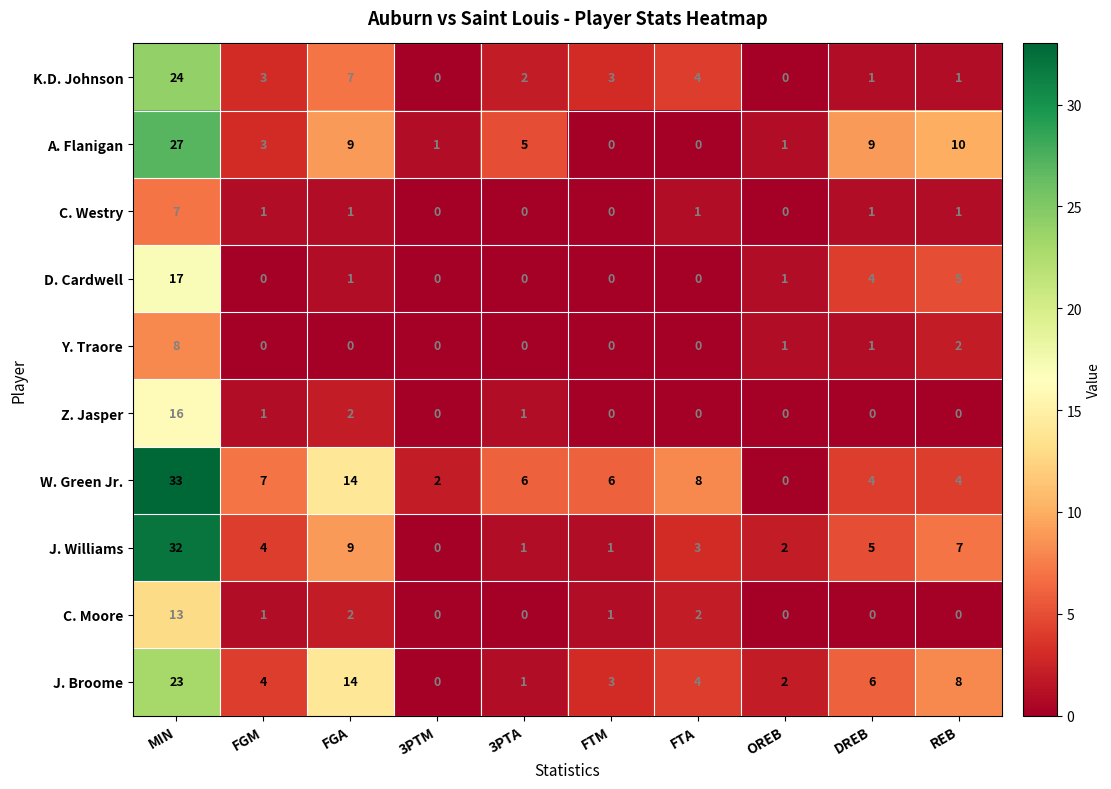

List the series in order of their peak value, lowest first.

C. Westry, Y. Traore, C. Moore, Z. Jasper, D. Cardwell, J. Broome, K.D. Johnson, A. Flanigan, J. Williams, W. Green Jr.